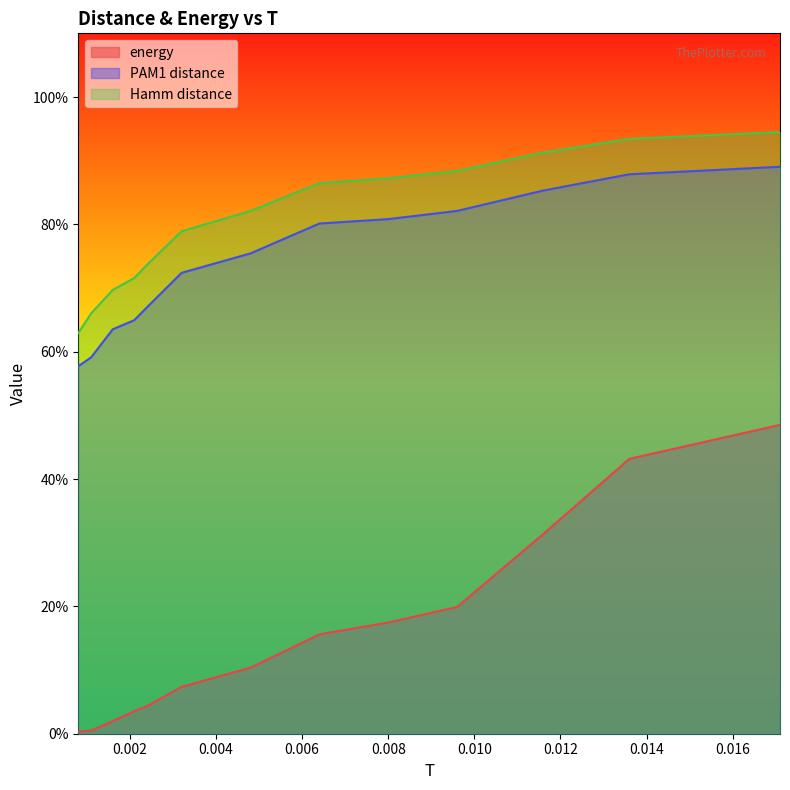

Which label corresponds to the largest value in the chart?

0.0171